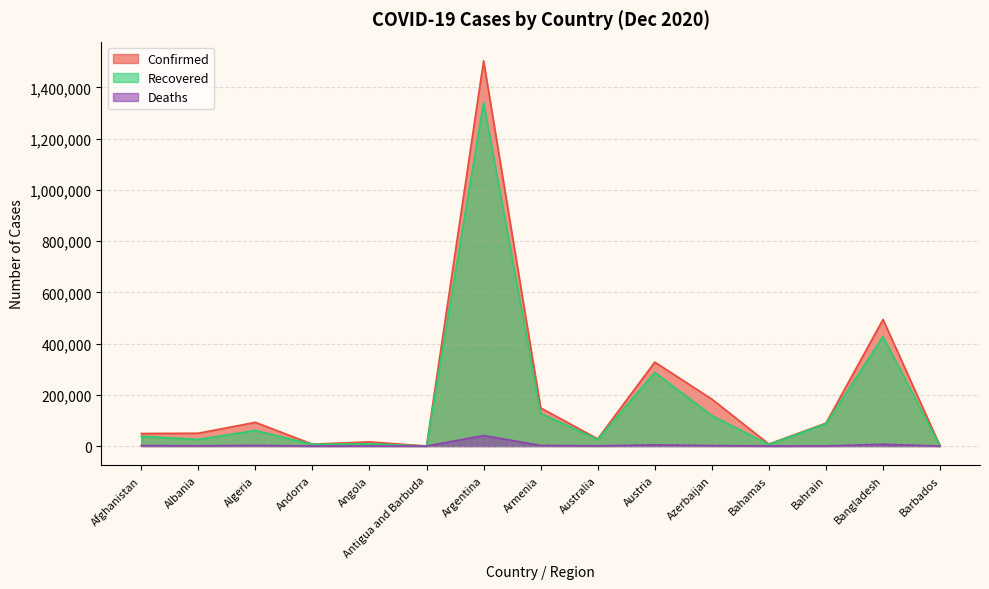

At which category does Confirmed reach its first local peak?

Algeria